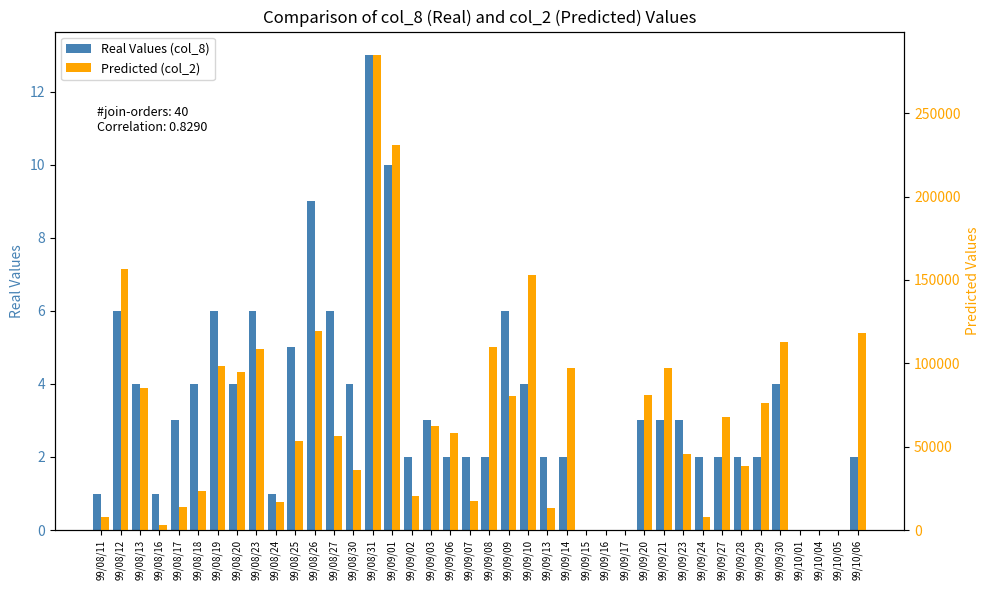

What is the sum of all Real Values (col_8) values?

131